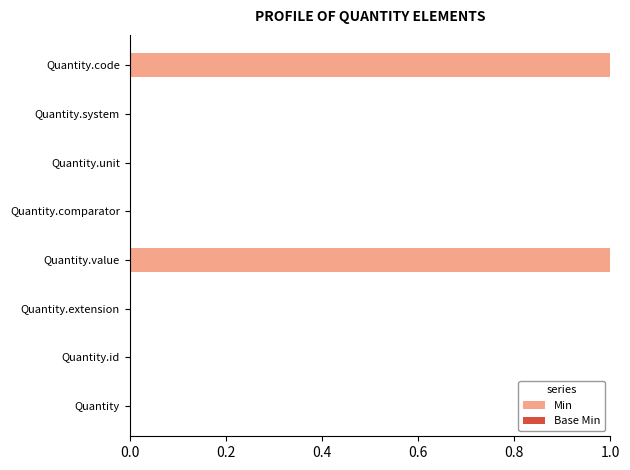

The chart shows a value of 0 at Quantity.extension. True or false?

True